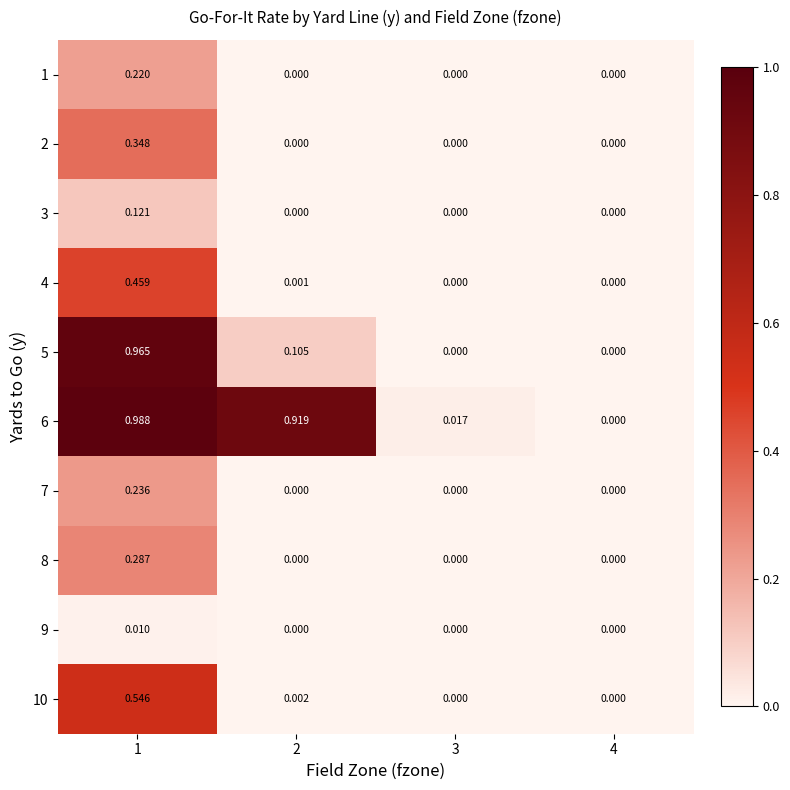

Which category has the highest value across all series?

1